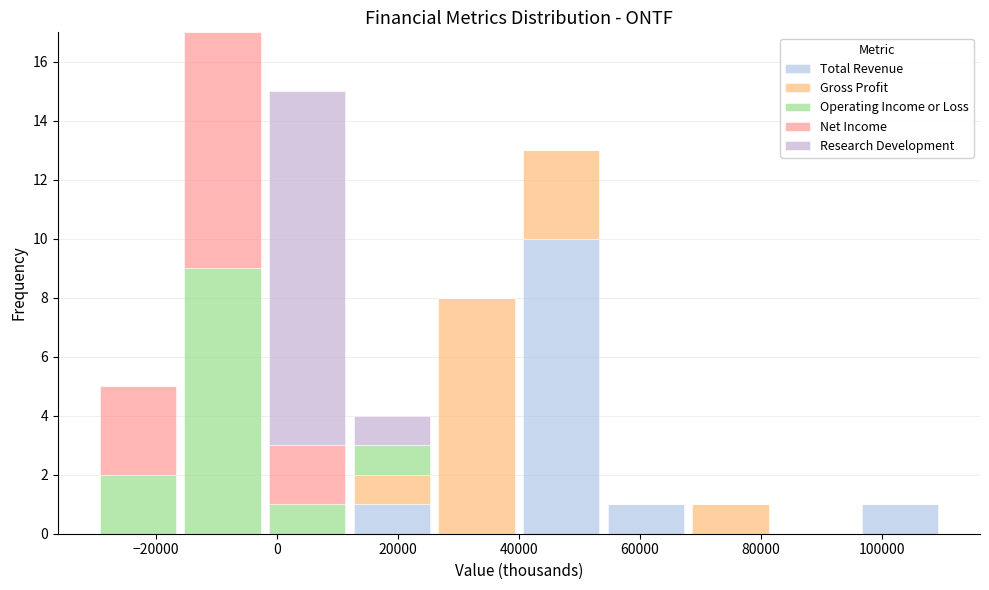

Reading left to right, transcribe this chart: for each stacked bar, give the range it covers on the x-axis and its total height. The values are not printed on the chart, so give them approximately, as read against the axis.

-30000 to -16000: 5
-16000 to -2000: 17
-2000 to 12000: 15
12000 to 26000: 4
26000 to 40000: 8
40000 to 54000: 13
54000 to 68000: 1
68000 to 82000: 1
82000 to 96000: 0
96000 to 110000: 1